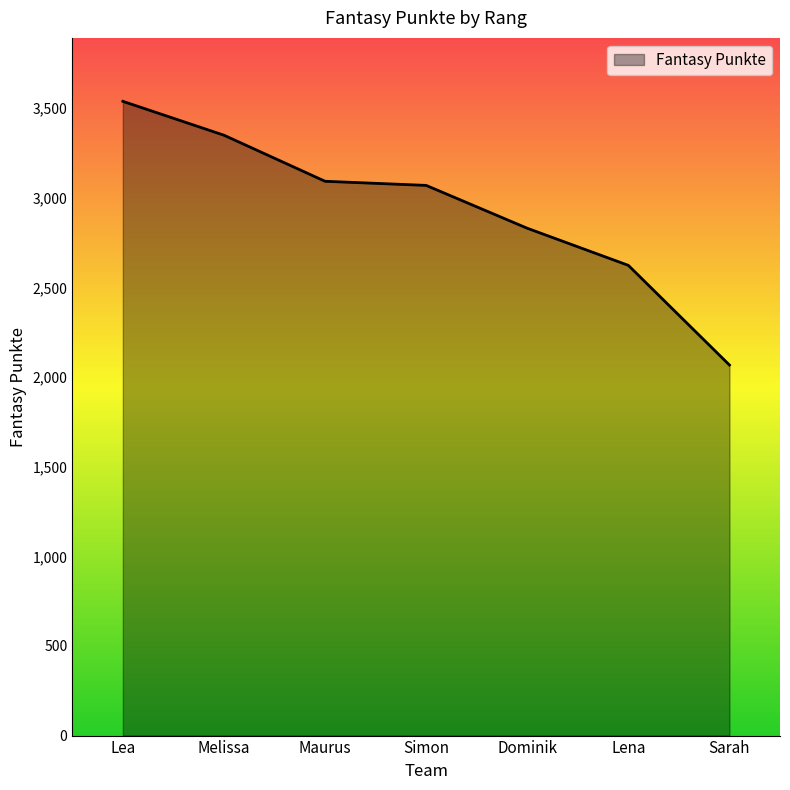

What is the difference between the second highest and minimum values?

1282